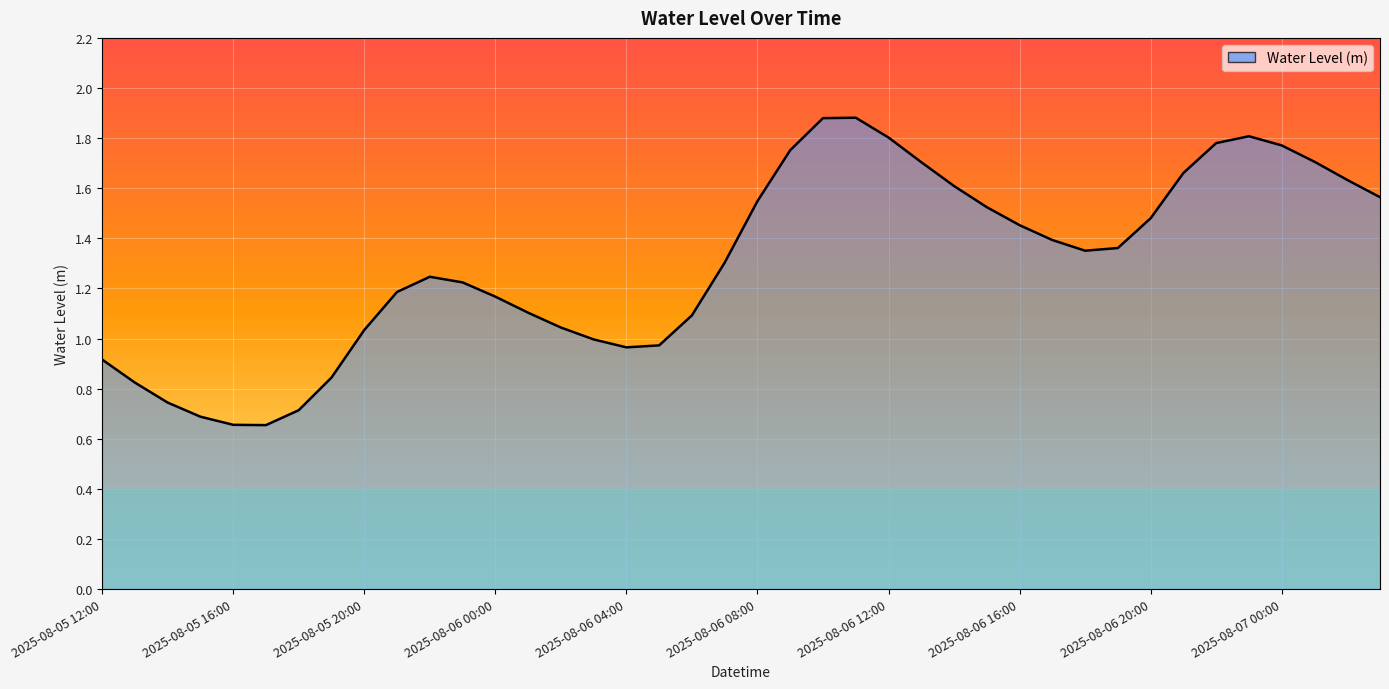

What is the maximum value shown in the chart?

1.9